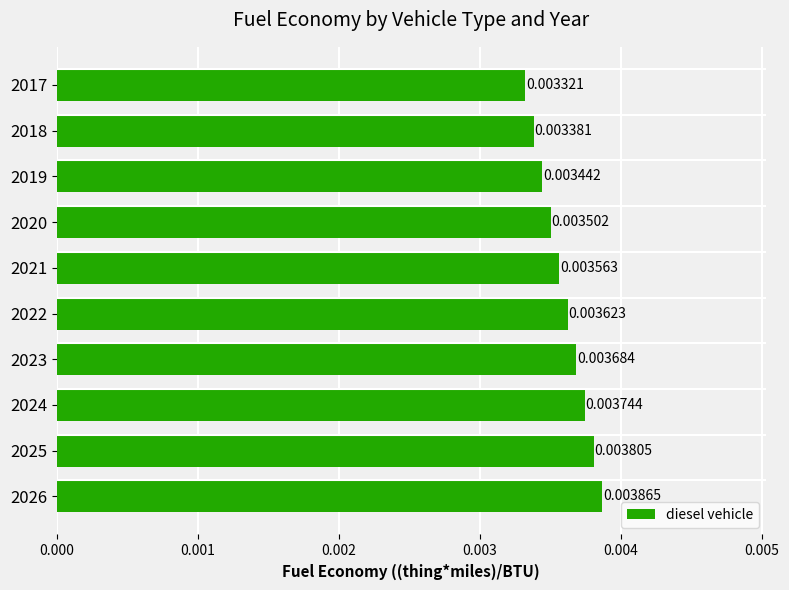

Which has a higher value, 2024 or 2022?

2024